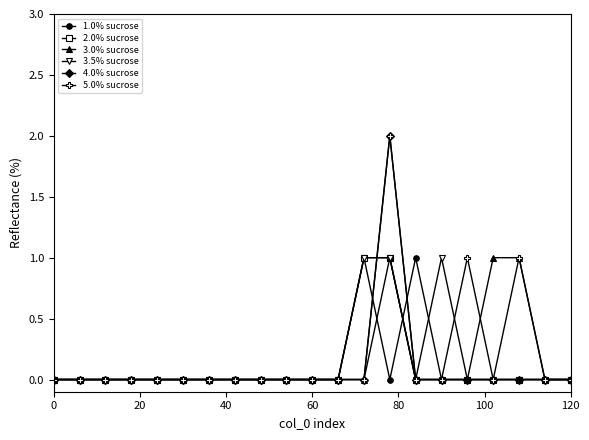

True or false: 5.0% sucrose has more than 1 interior local peaks.

True